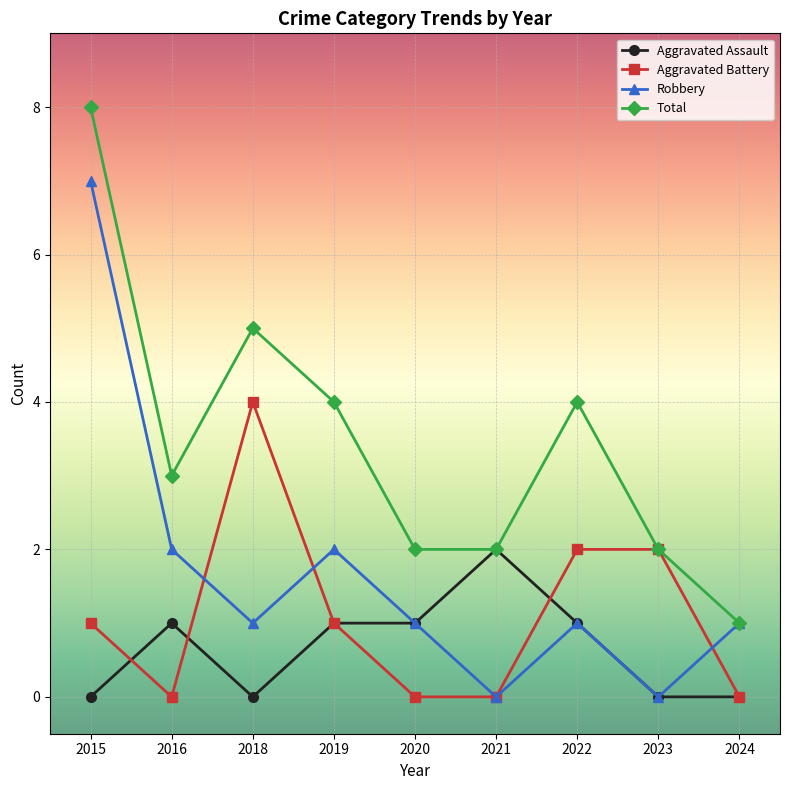

In Robbery, how many points are lower than both neighbors (excluding endpoints)?

3